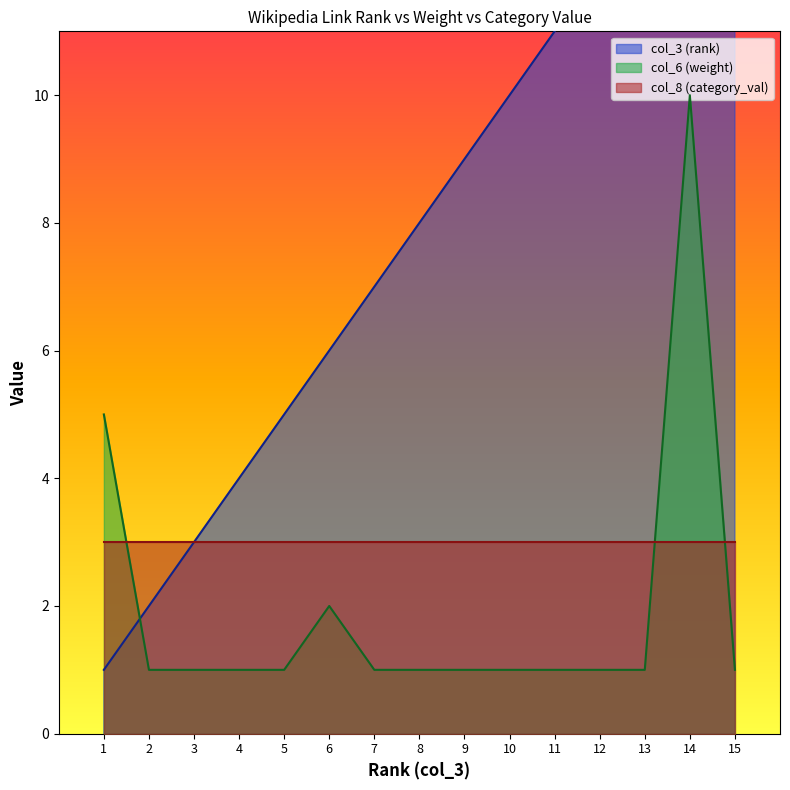

Is it true that col_6 (weight) equals 10 at 14?

True